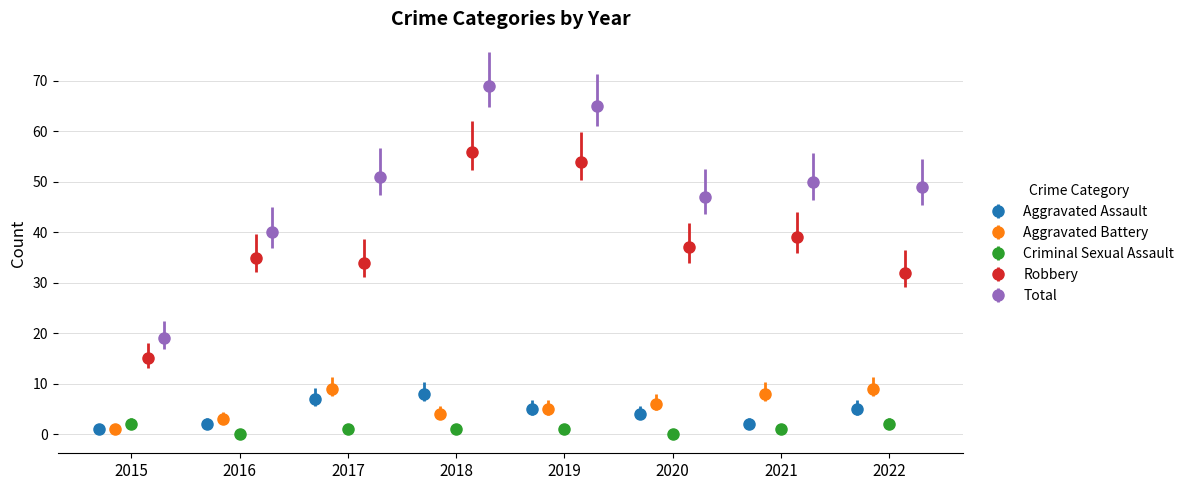

What is the highest value of the Aggravated Battery series?

9